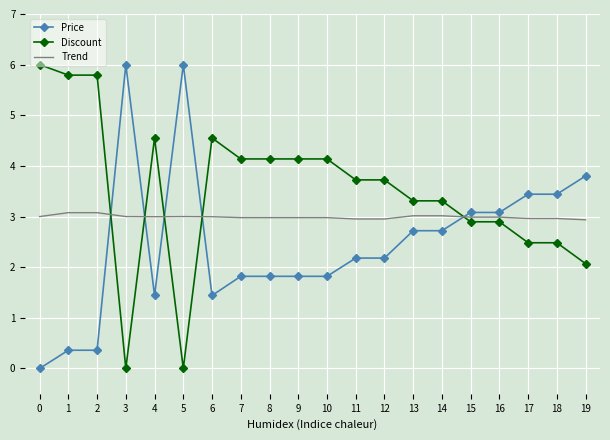

What is the difference between the highest and lowest values at 10?

2.3